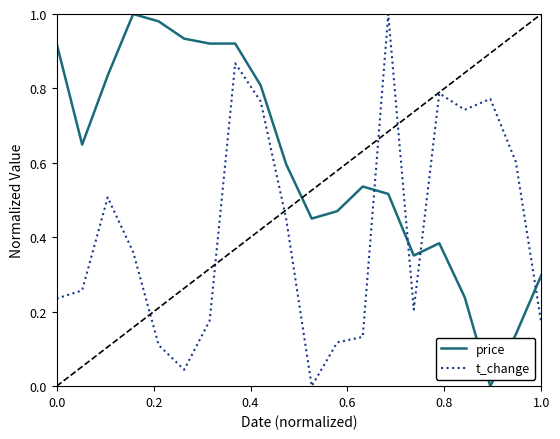

Which series has the largest total across all categories?

price